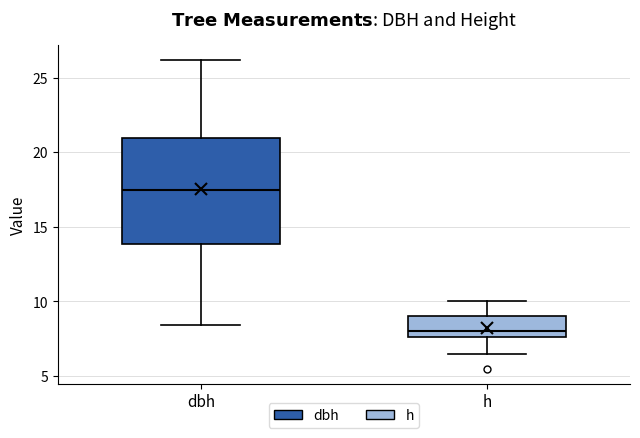

Comparing the boxes themselves (not the whiskers), which one is the tallest?

dbh